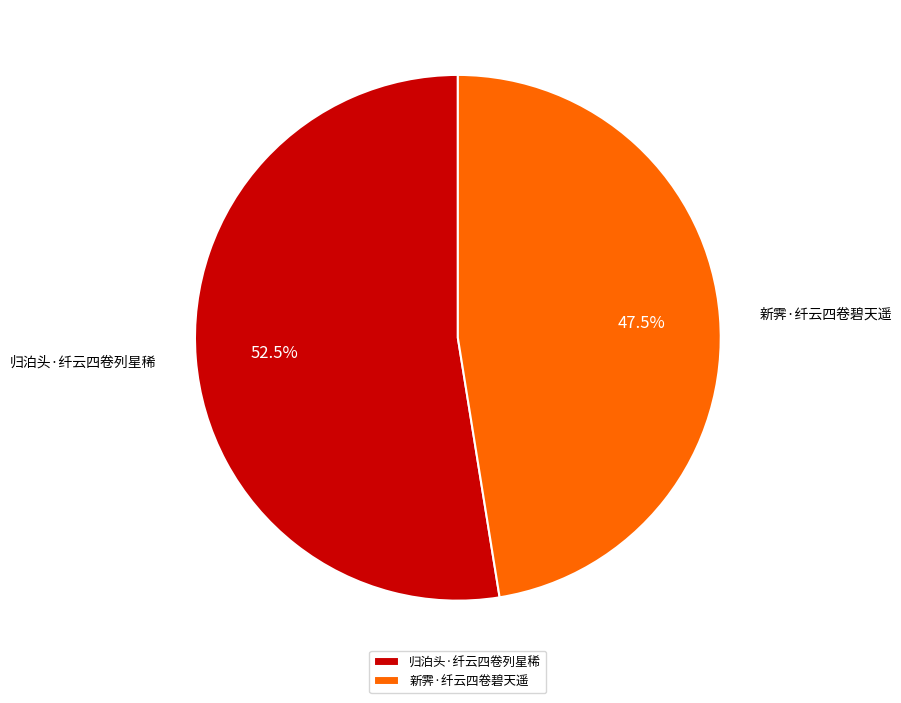

Is there a majority slice in this chart?

Yes